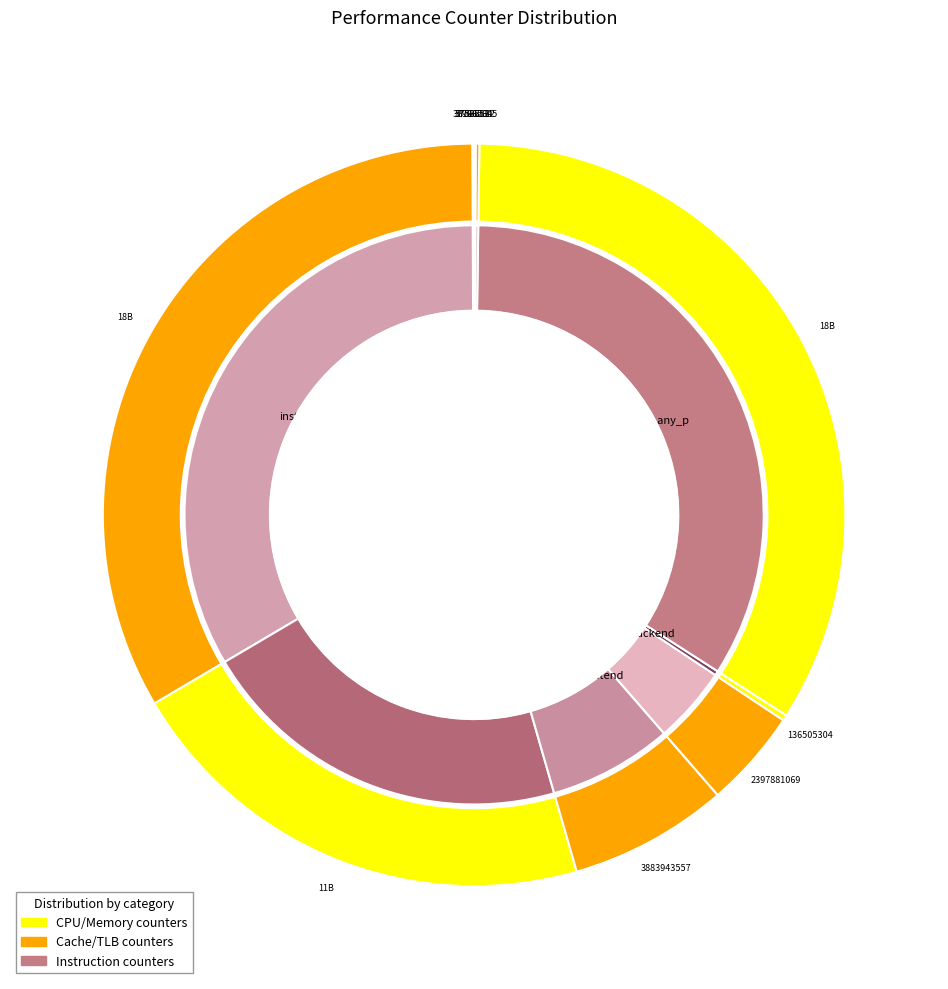

How many slices are in this pie chart?

10